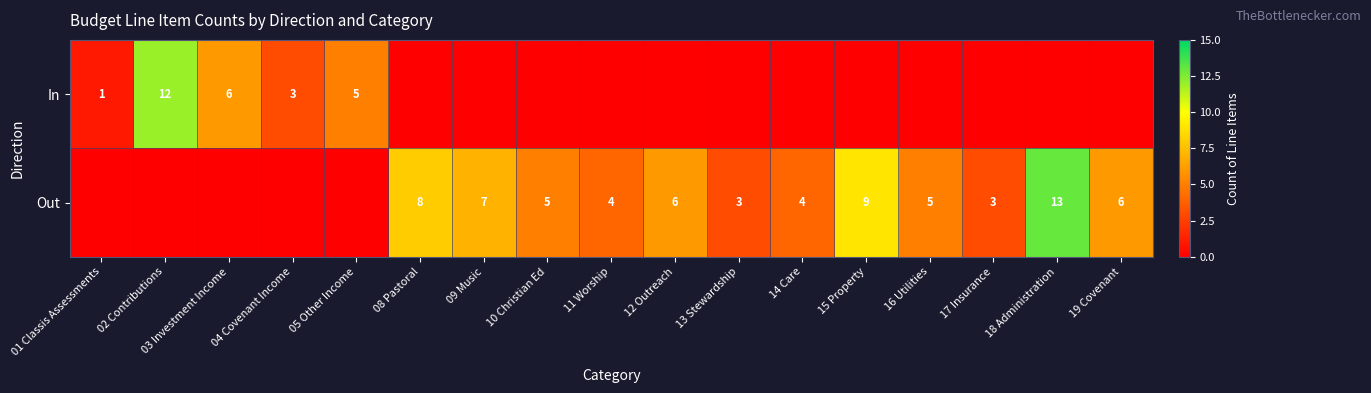

The Out series shows 3 at 17 Insurance. True or false?

True